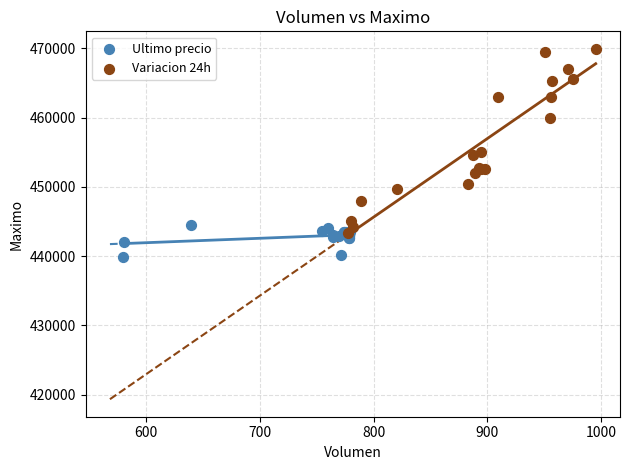

Which series has the largest Y range (max minus min)?

Variacion 24h